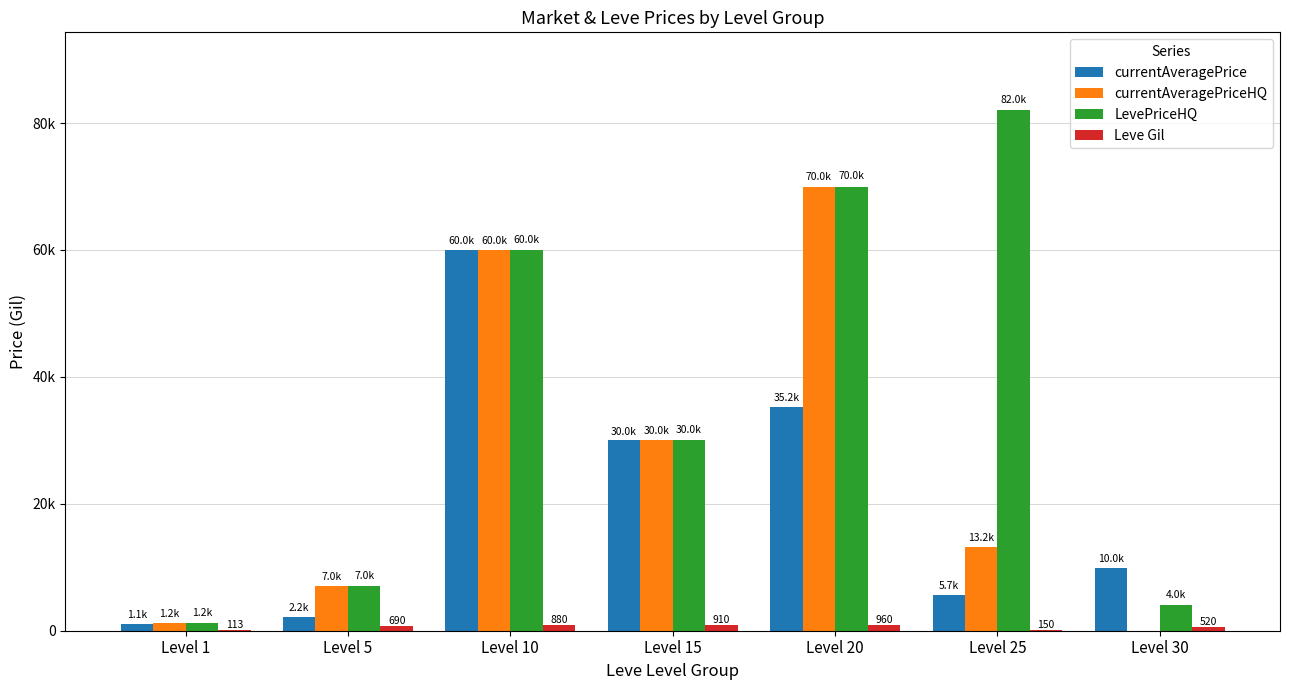

What is the average value of the currentAveragePriceHQ series?

25903.1